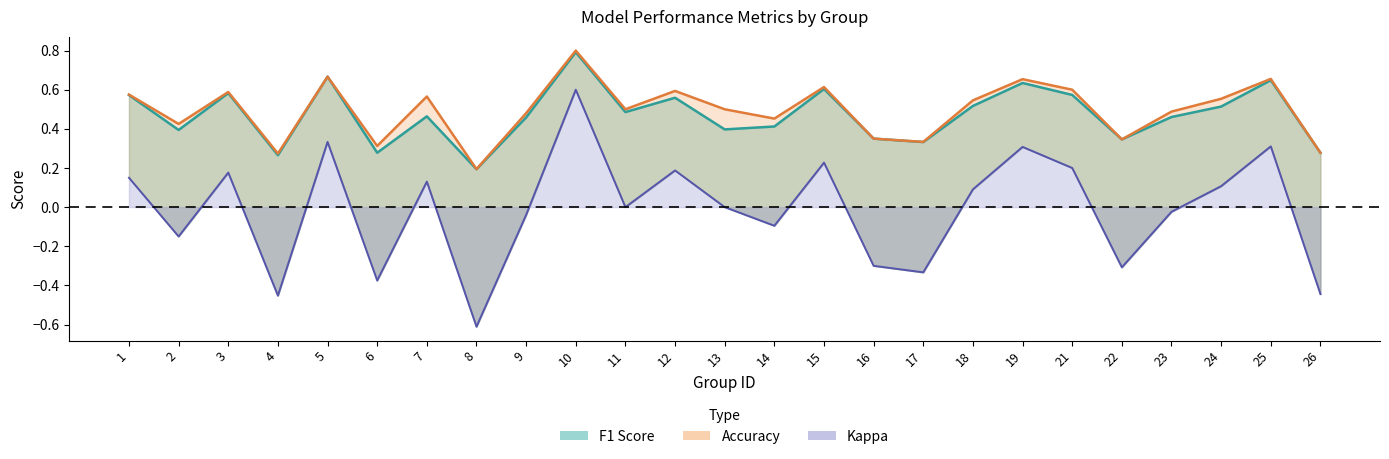

How many series are shown in this chart?

3